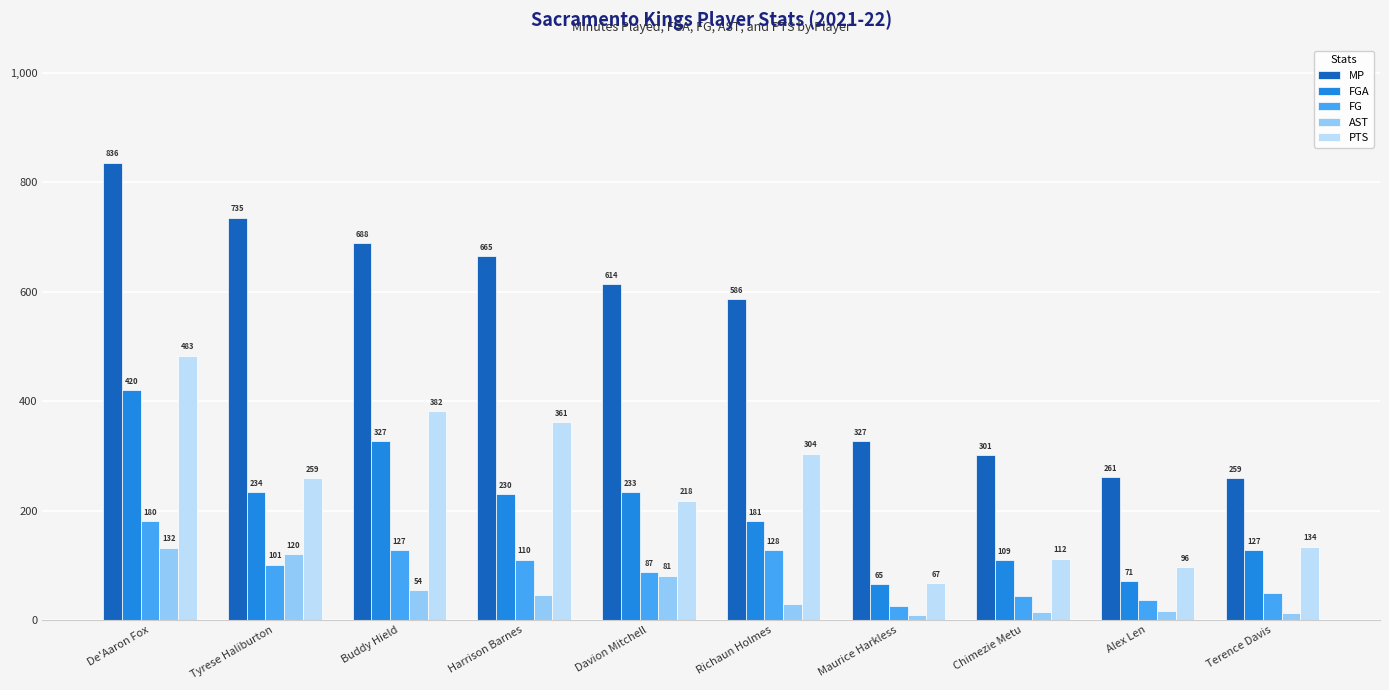

What is the average value of the AST series?

51